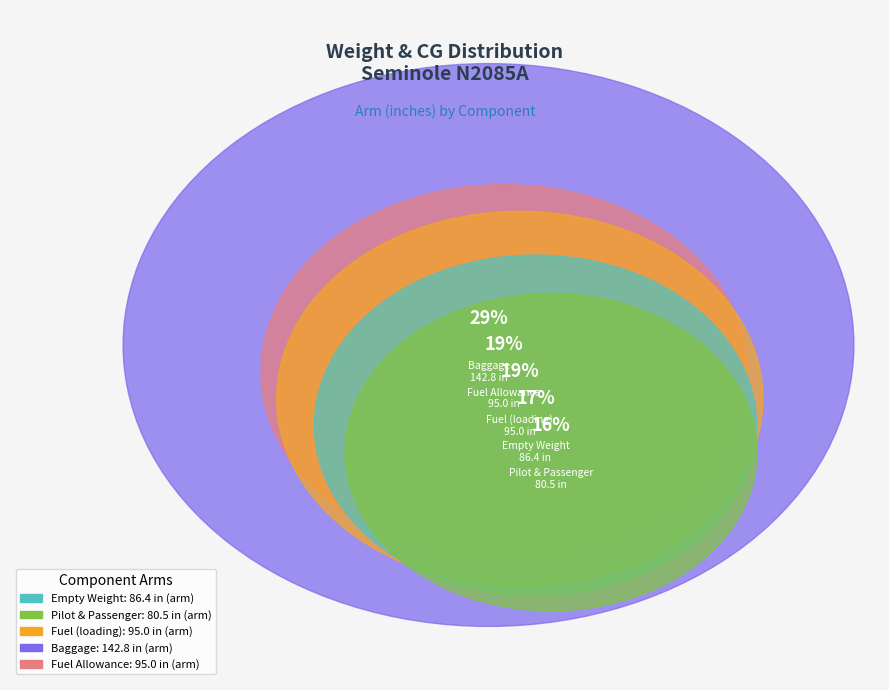

Combined, what portion of the pie is Baggage and Empty Weight?

45.9%